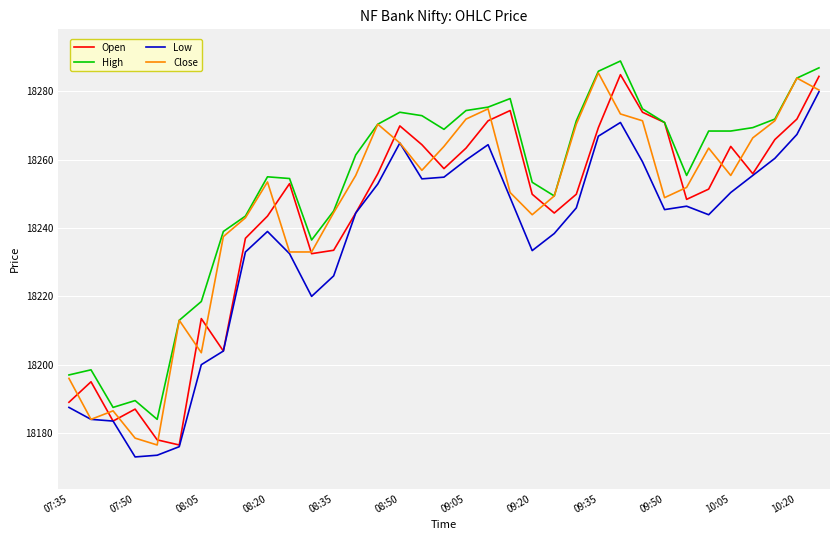

True or false: Low and High cross at least once.

False